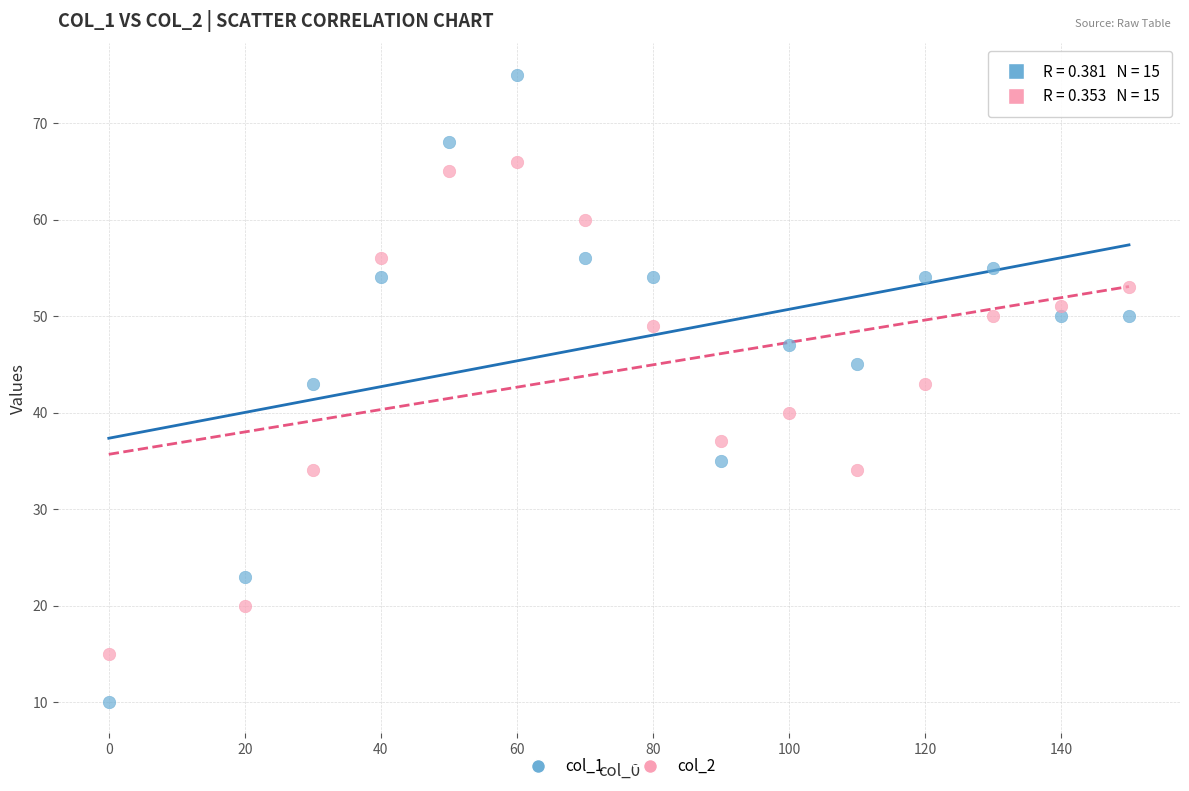

Which series has the largest Y range (max minus min)?

col_1